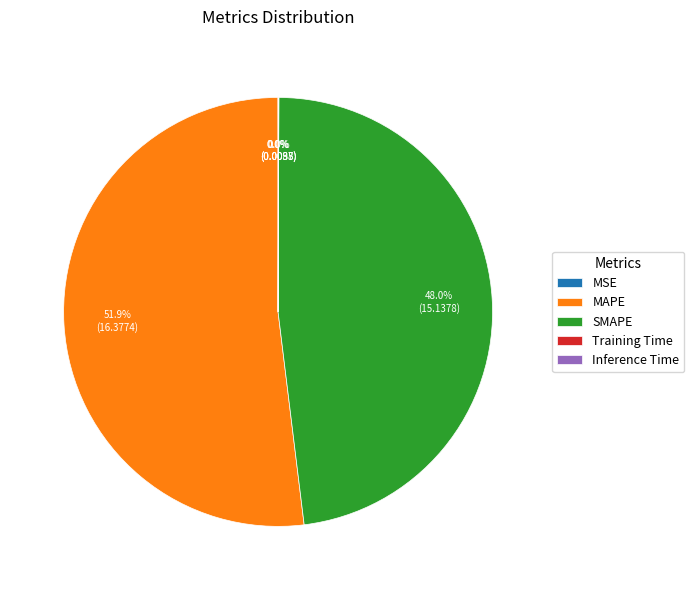

To the nearest percent, what percentage of the pie is MAPE?

52%